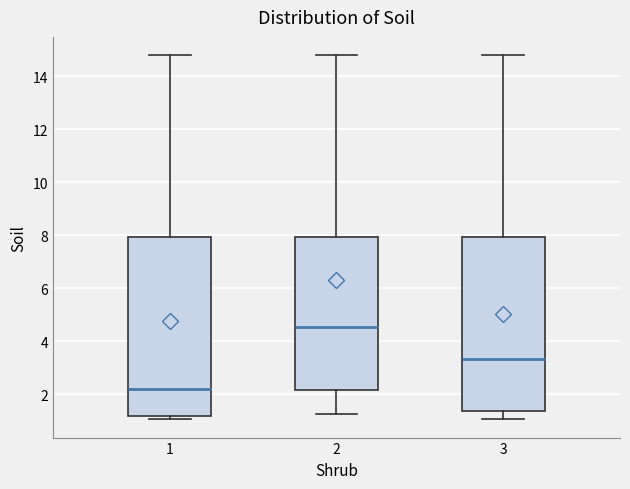

Where is the lower edge of the box at x = 2 on the y-axis? The values are not printed on the chart, so give them approximately, as read against the axis.

2.2